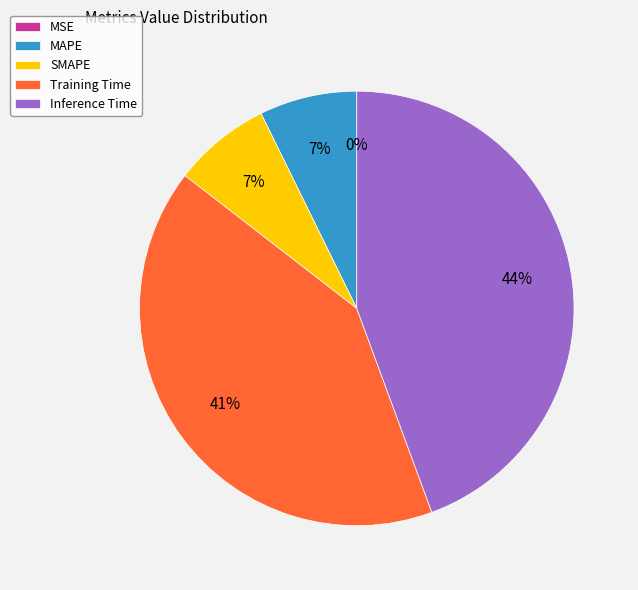

Is the sum of Training Time and MAPE greater than half?

No